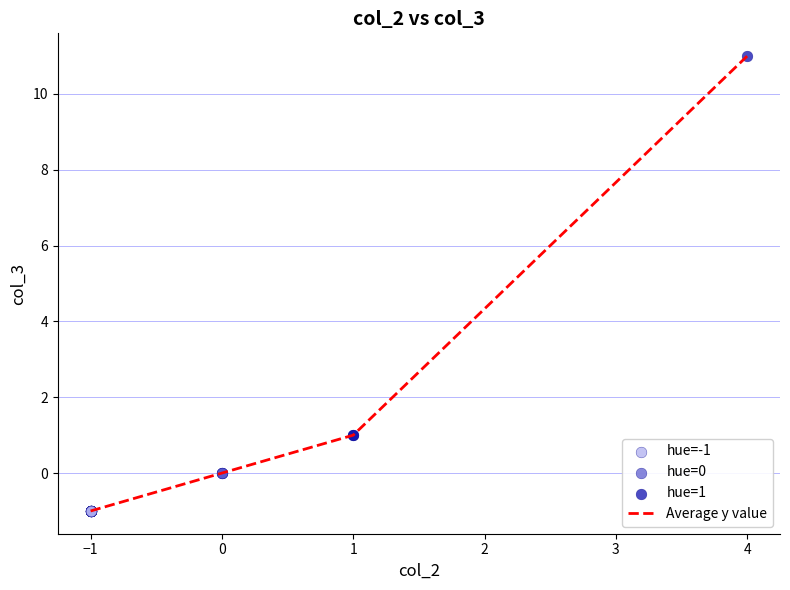

The value at −1 is -1. True or false?

True